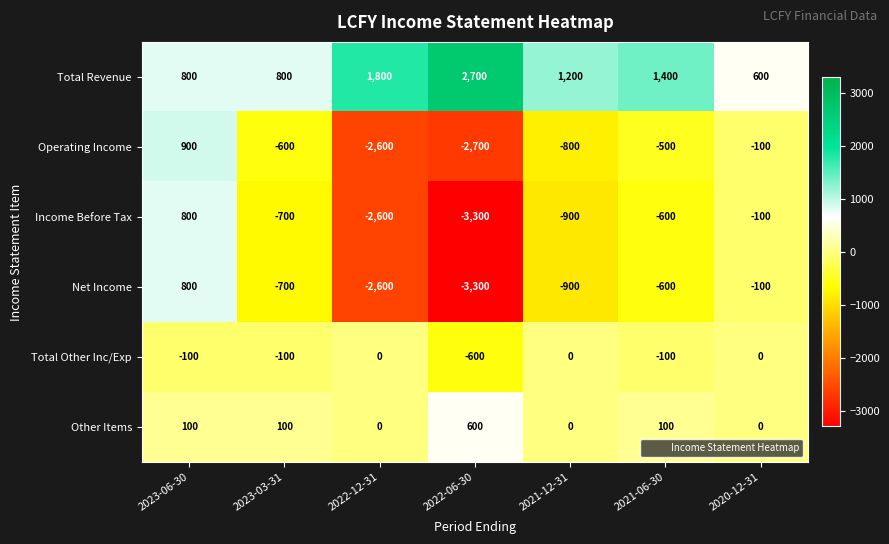

How many Other Items values are between 0 and 100?

6